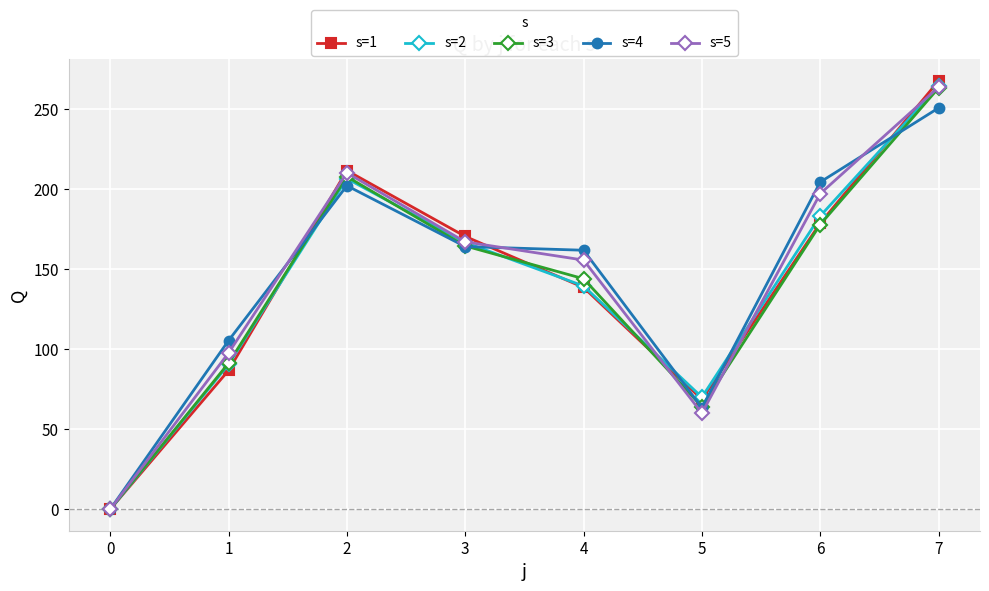

What is the spread (max minus min) of values at 4?

23.2